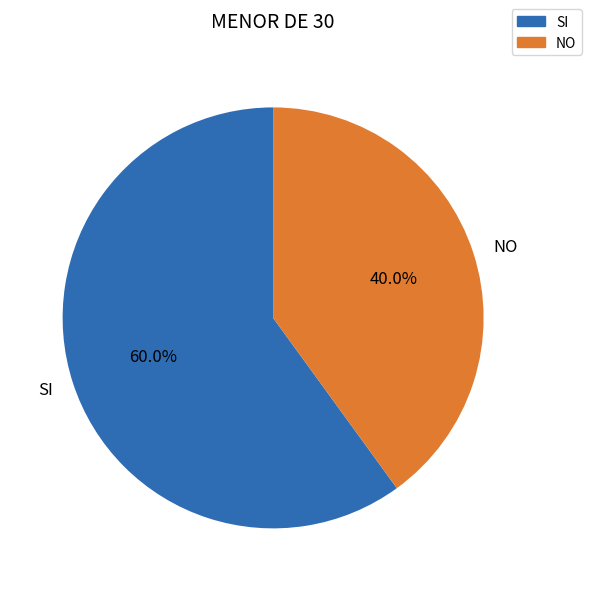

To the nearest percent, what is the average slice percentage?

50%